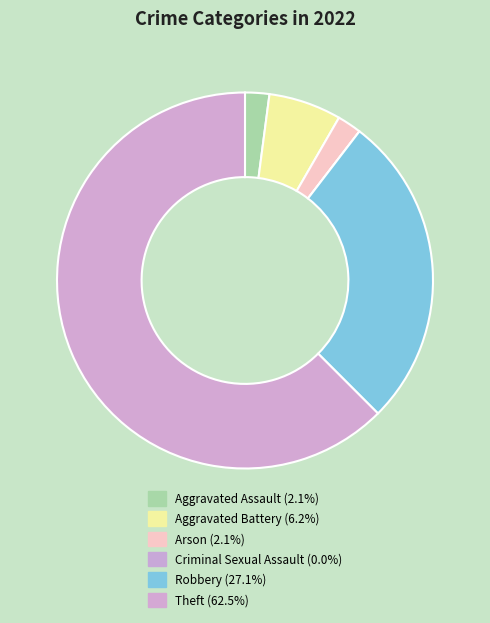

What is the largest slice in the pie chart?

Theft